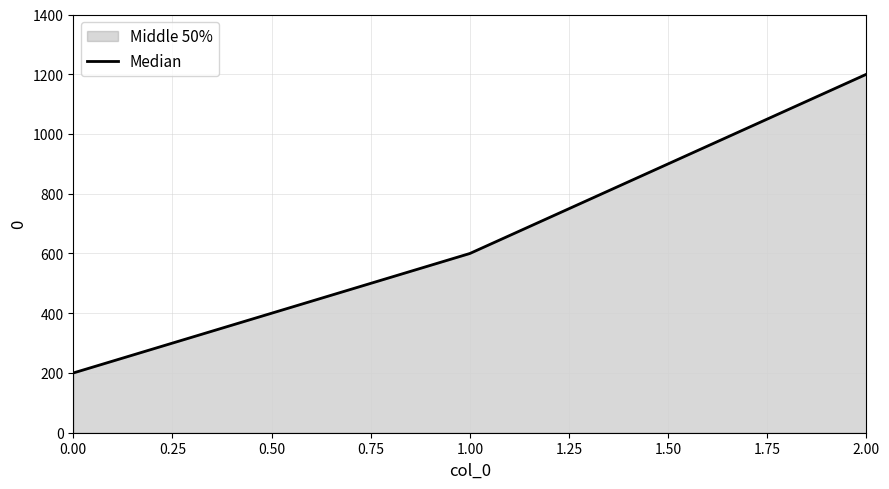

Does the chart have visible grid lines?

Yes